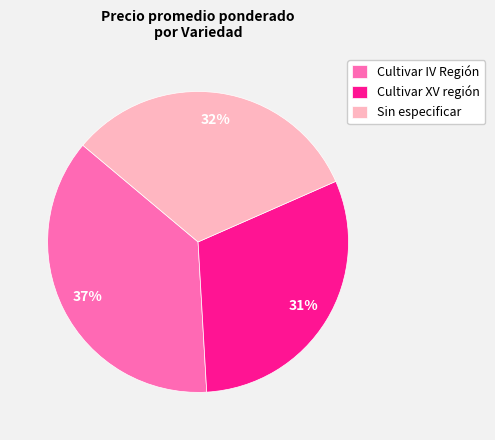

Is the sum of Cultivar XV región and Sin especificar greater than half?

Yes